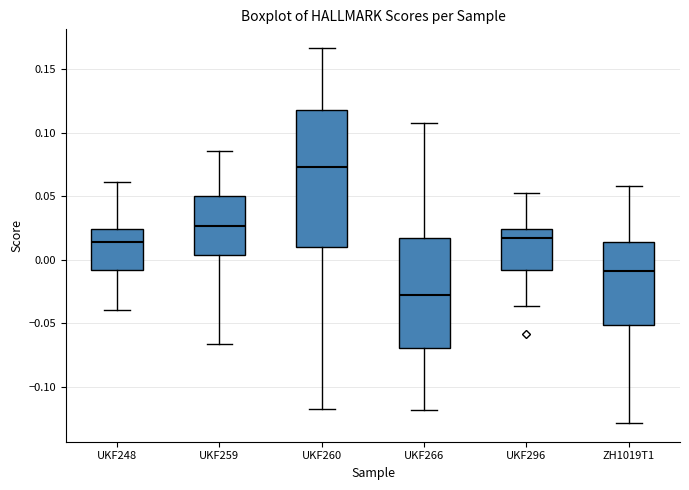

Which box is the tallest, from its lower edge to its upper edge?

UKF260